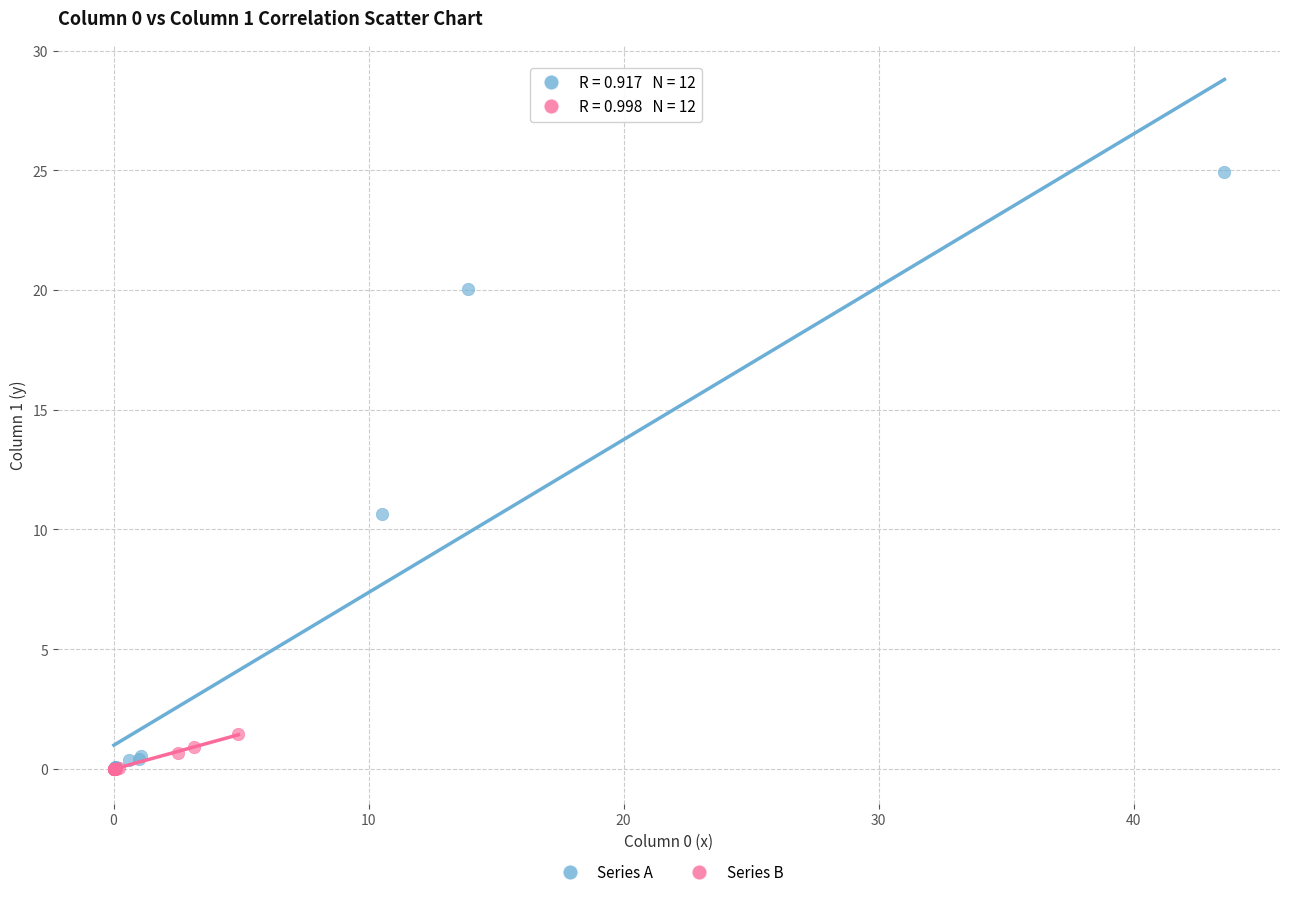

Which series has the largest Y range (max minus min)?

Series A